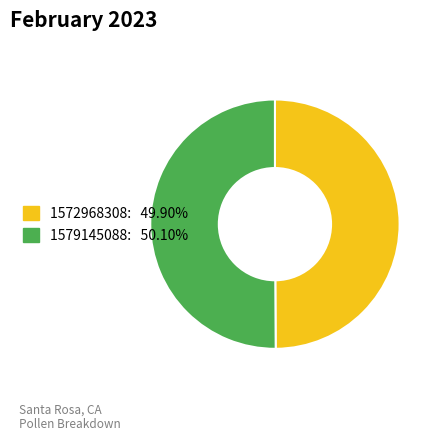

Is it true that 1572968308 is 1% of the pie?

False